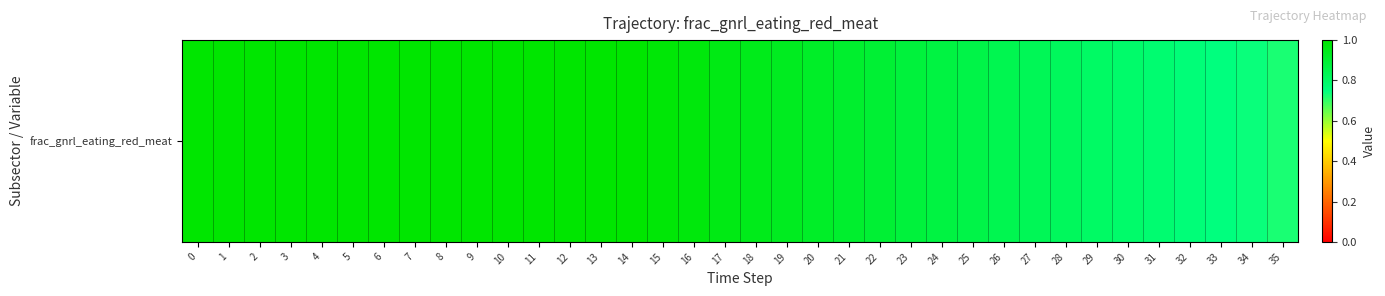

True or false: the data shows 0.2 at 33.

False